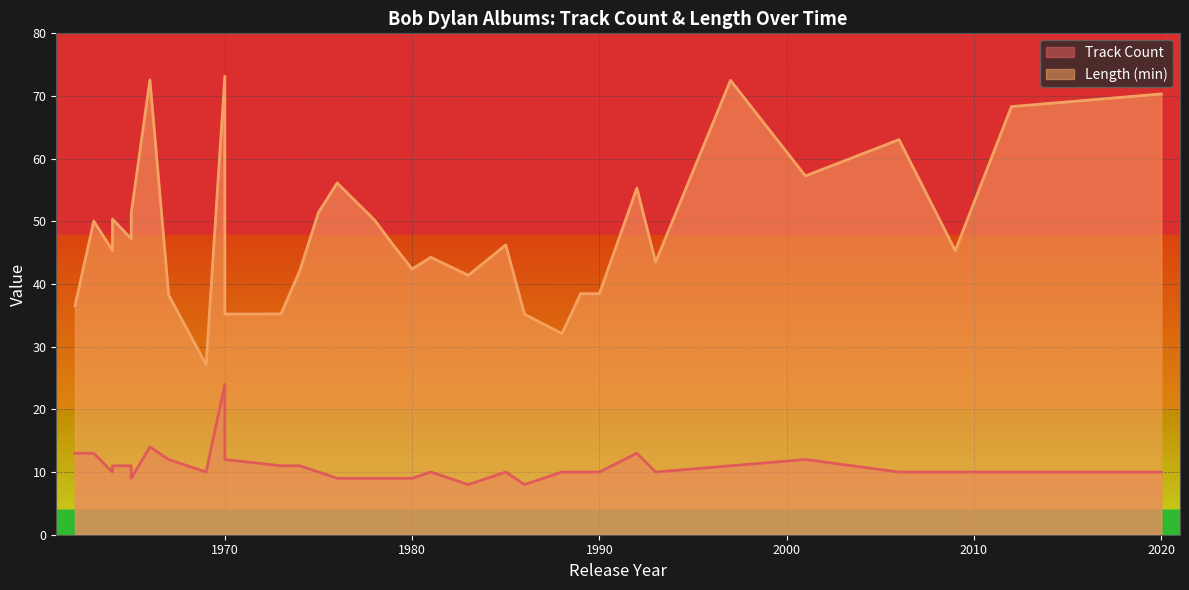

Rank the categories by Length value from highest to lowest.

1970, 1966, 1997, 2020, 2012, 2006, 2001, 1976, 1992, 1975, 1965, 1964, 1978, 1963, 1965, 1985, 1979, 1964, 2009, 1981, 1993, 1980, 1974, 1983, 1989, 1990, 1967, 1962, 1973, 1970, 1986, 1988, 1969